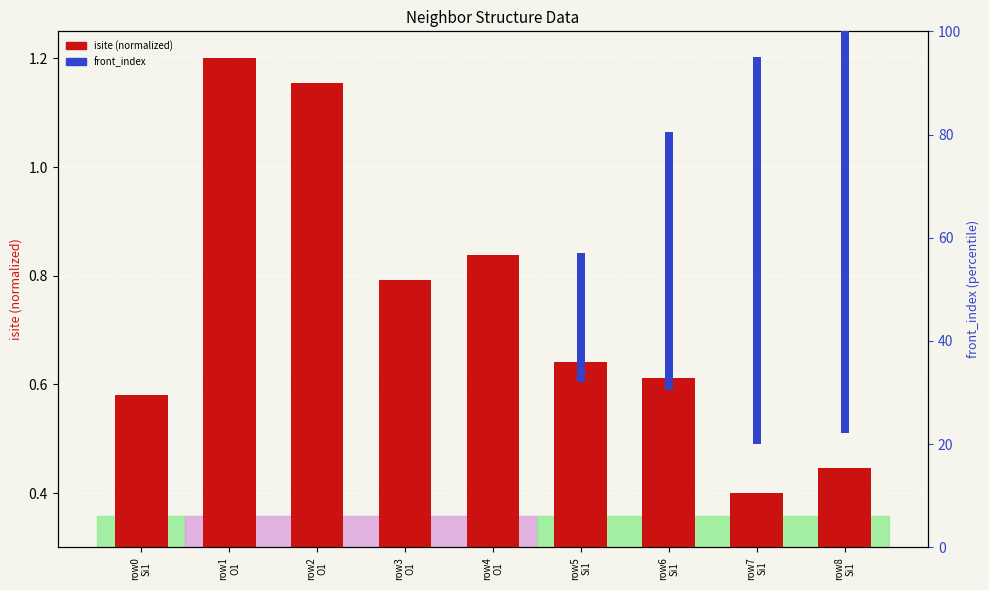

Reading right to left, list all the values displayed in this chart.

isite (normalized): 0.4	0.4	0.6	0.6	0.8	0.8	1.2	1.2	0.6
front_index: 100.0	75.0	50.0	25.0	0.0	0.0	0.0	0.0	0.0